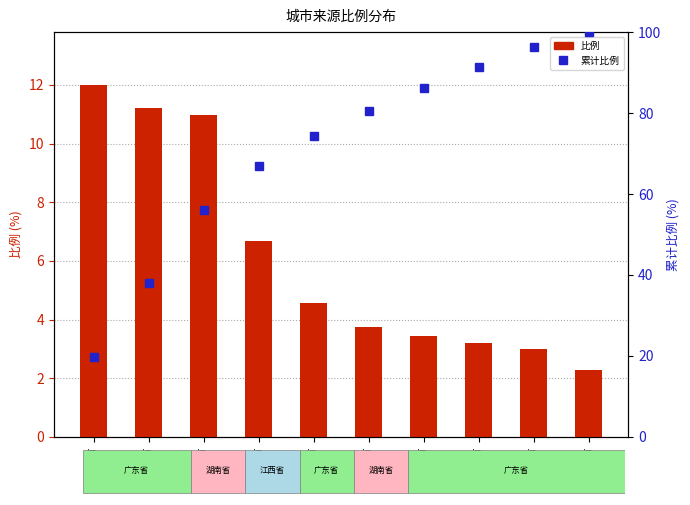

What is the spread (max minus min) of values at 河源市?

88.2